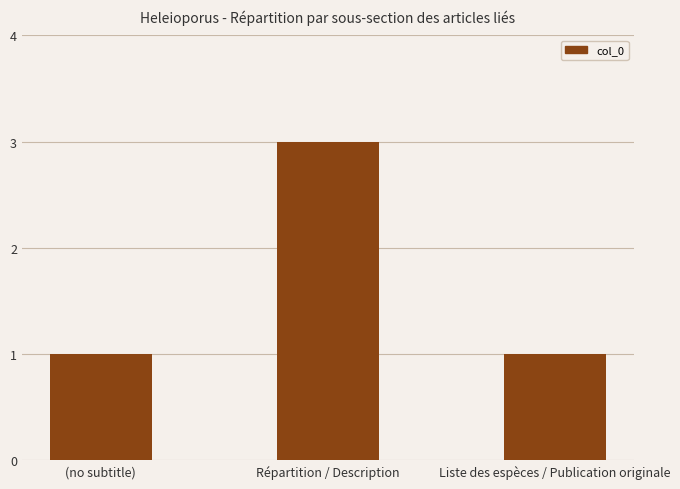

How many distinct data groups are displayed?

1